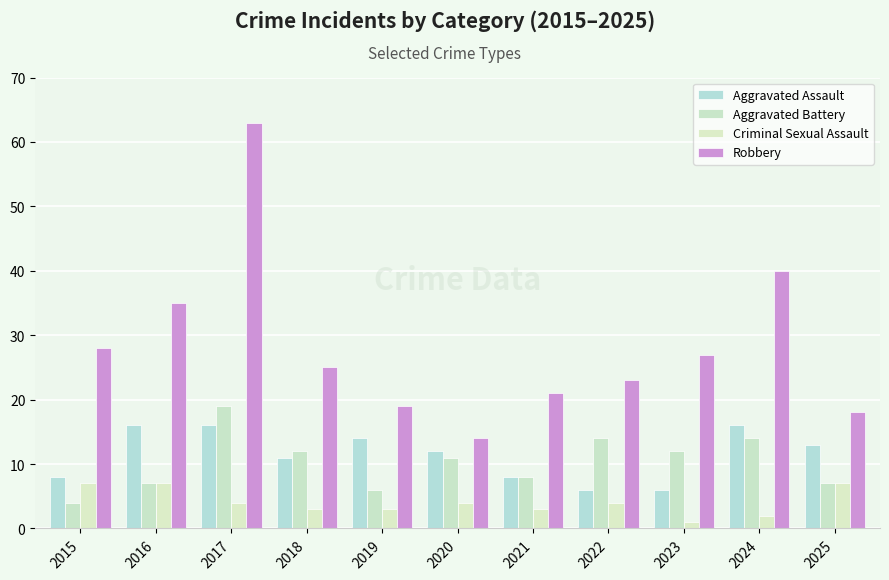

What are all the series names shown in the legend?

Aggravated Assault, Aggravated Battery, Criminal Sexual Assault, Robbery